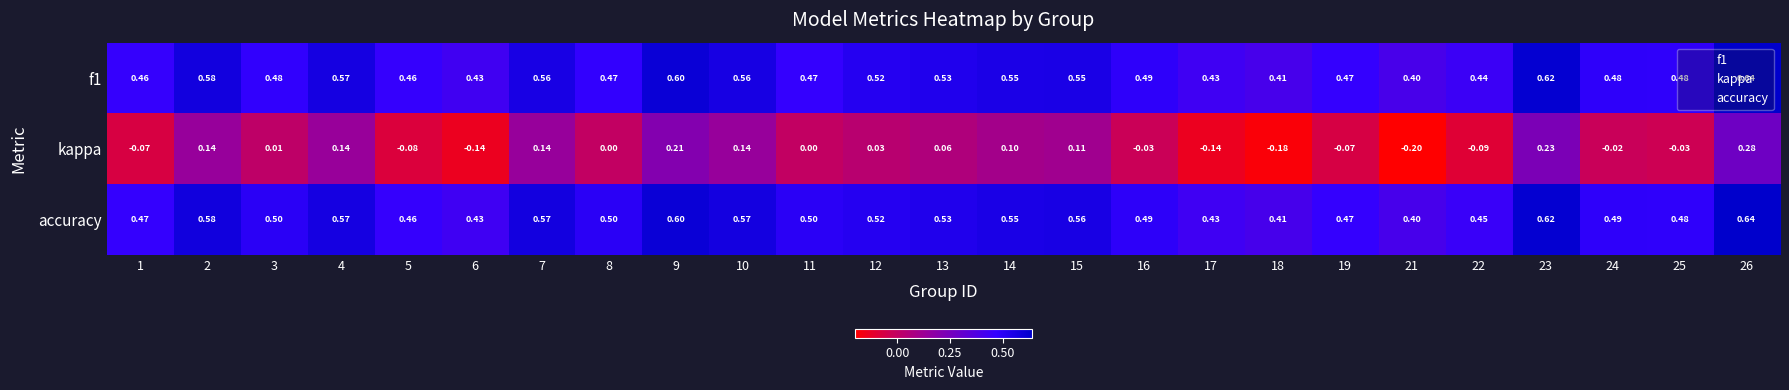

Which series has the largest total across all categories?

accuracy